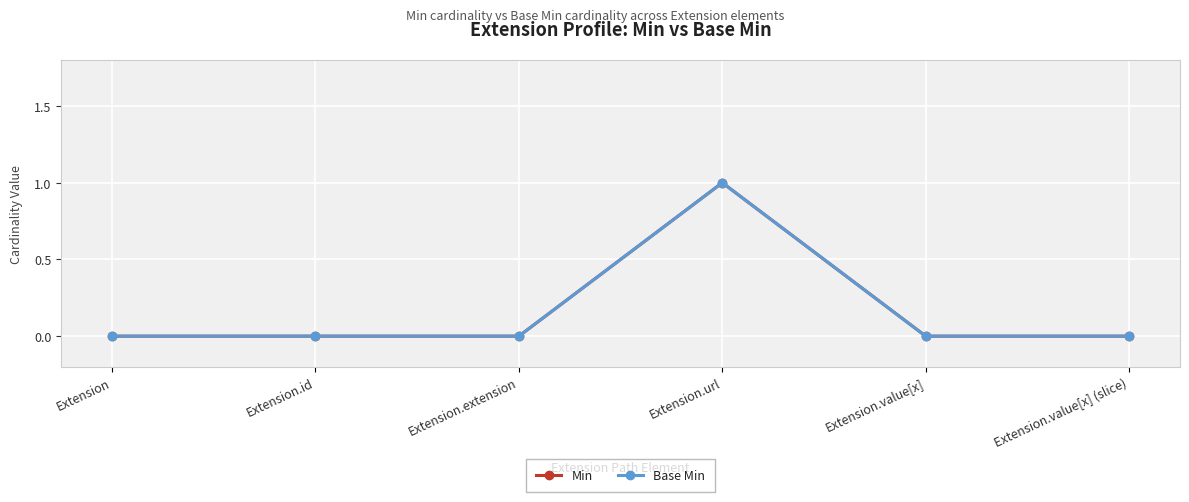

Between Extension and Extension.value[x] (slice), which series saw the biggest shift?

Min